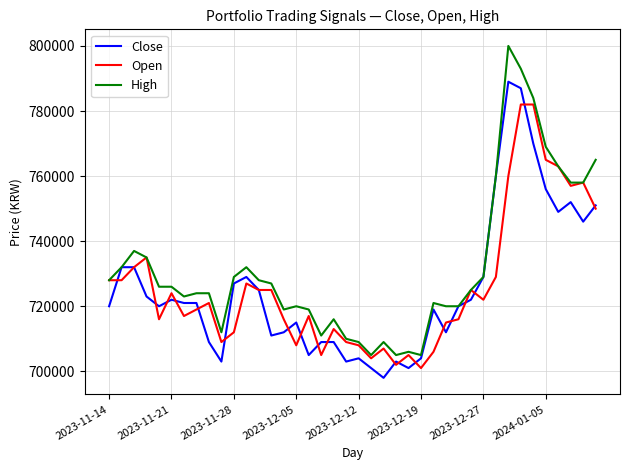

What is the maximum value for Open?

782000